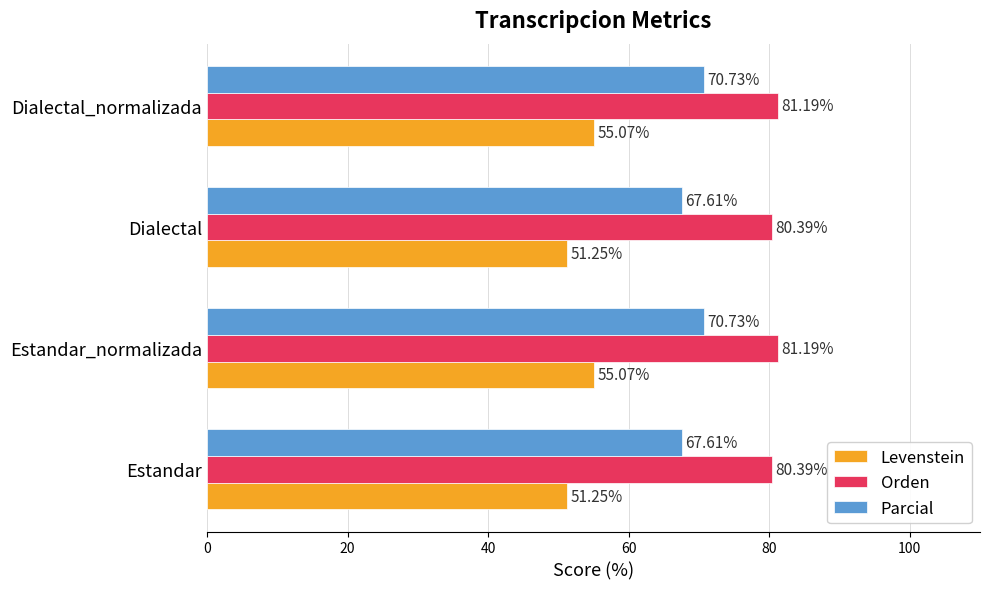

How many categories are shown in the chart?

4